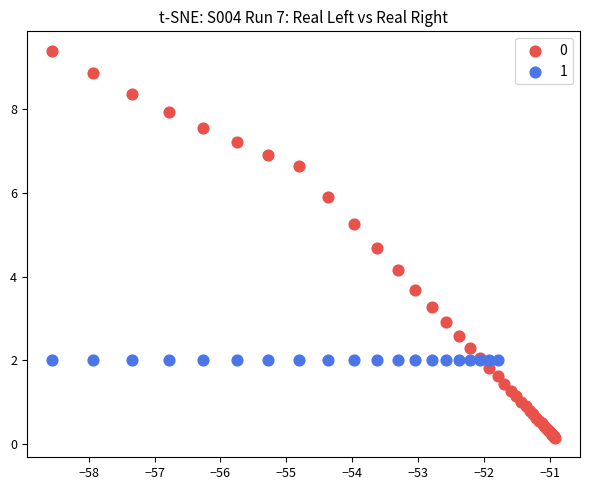

What are all the series names shown in the legend?

0, 1